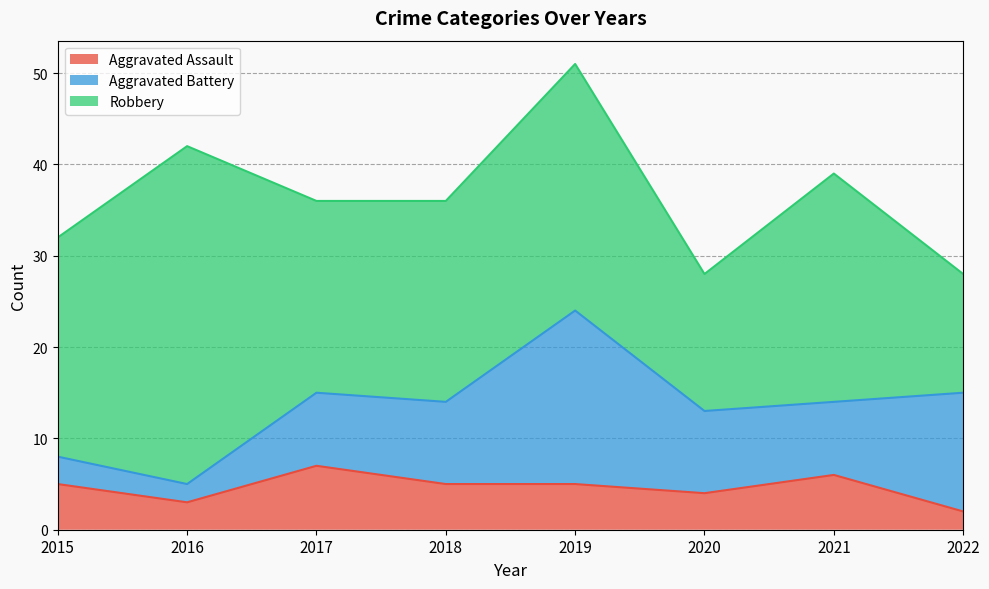

Where is Aggravated Assault nearest to the value 4?

2020